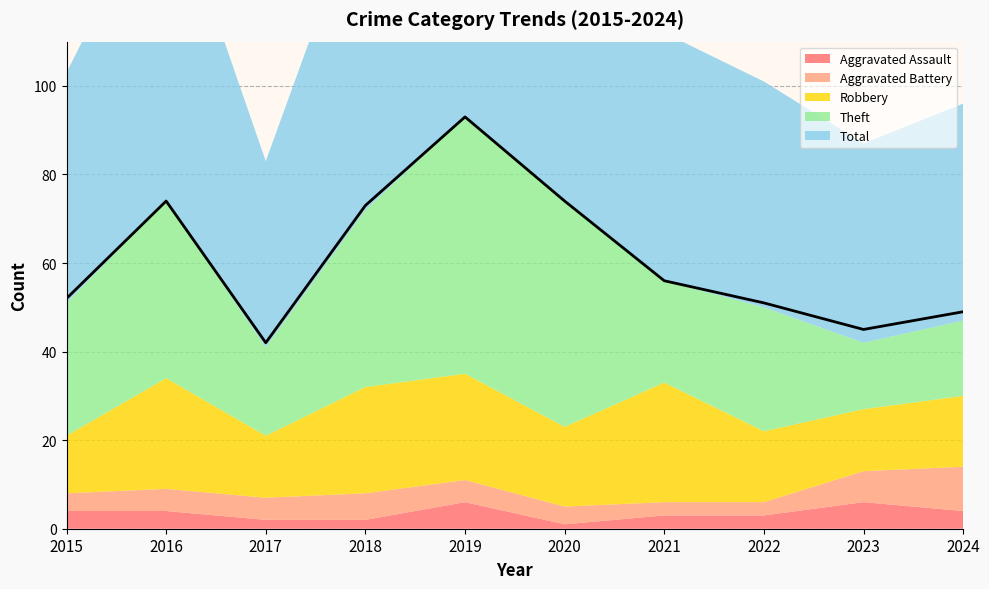

Between 2016 and 2018, which series saw the biggest shift?

Aggravated Assault